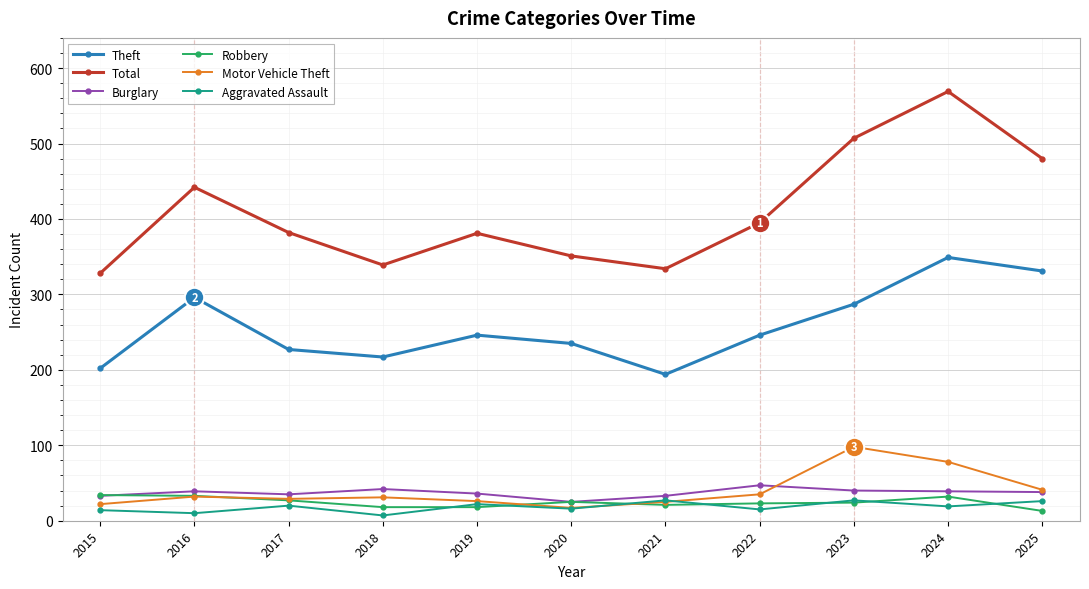

At which category does Theft reach its first local peak?

2016